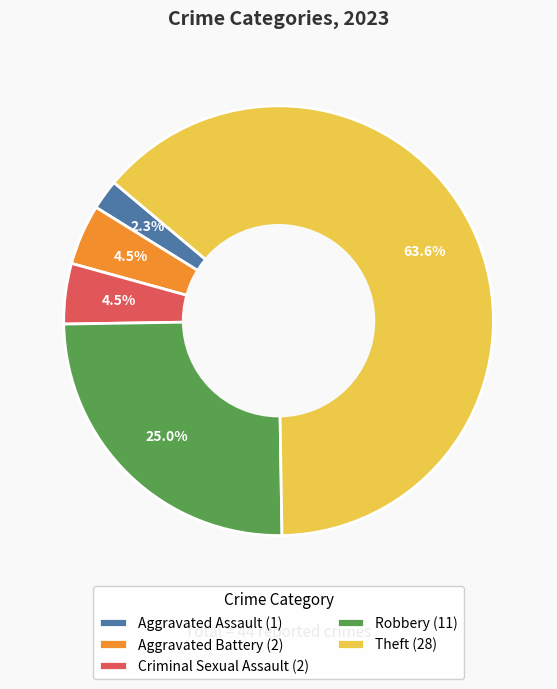

Which slice represents more than half of the pie?

Theft (28)